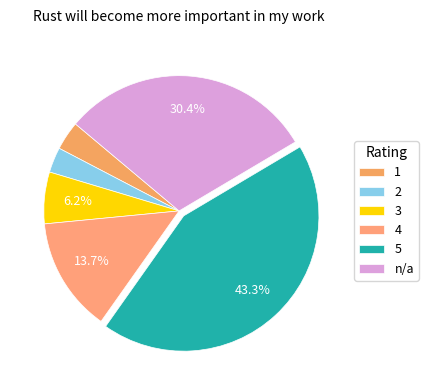

To the nearest percent, what is the average slice percentage?

17%